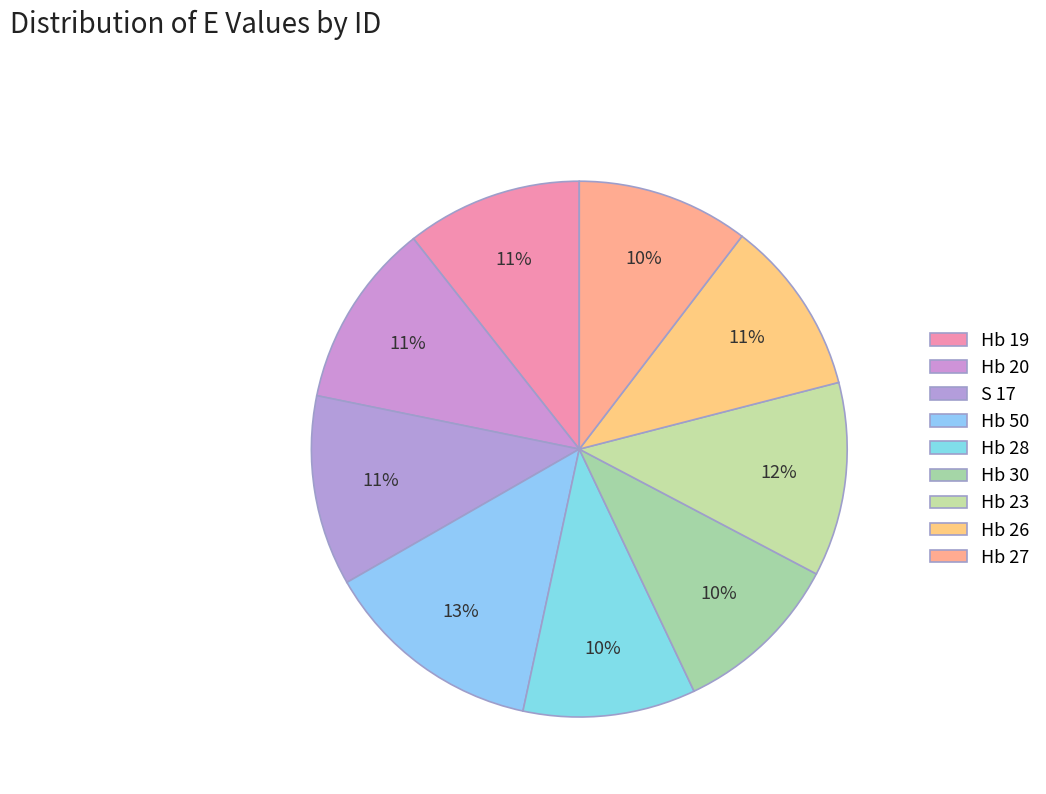

Count the number of slices in the pie.

9